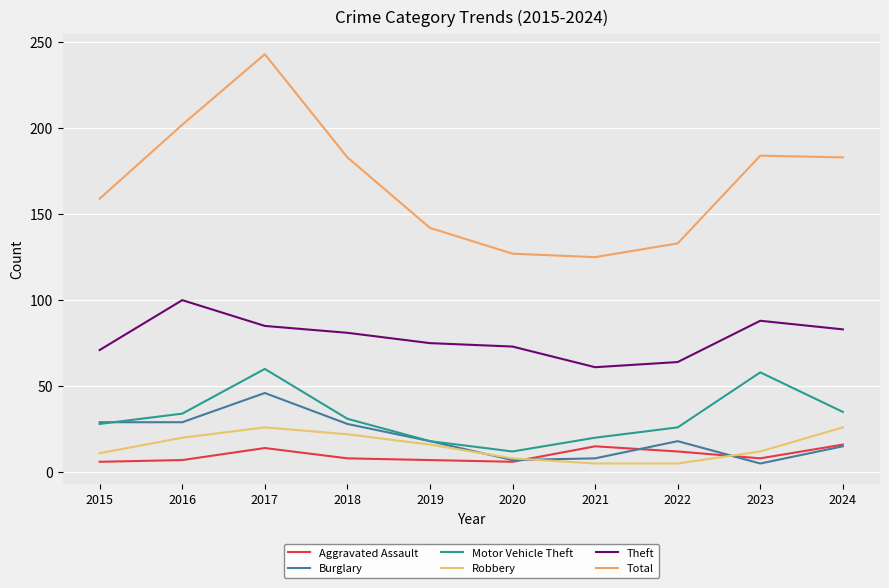

Is this an area chart (filled region under the line)?

No